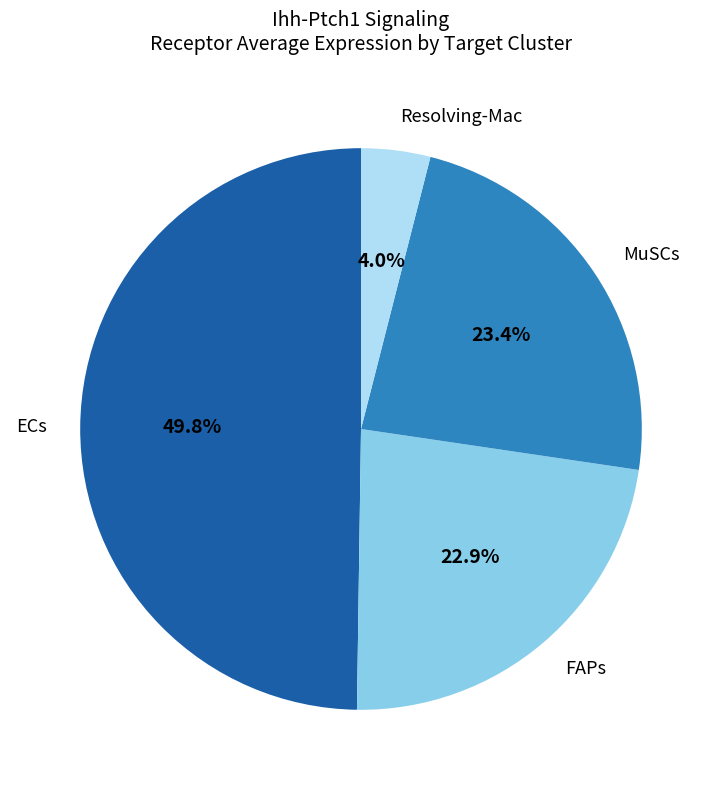

Does MuSCs account for over 50% of the chart?

No